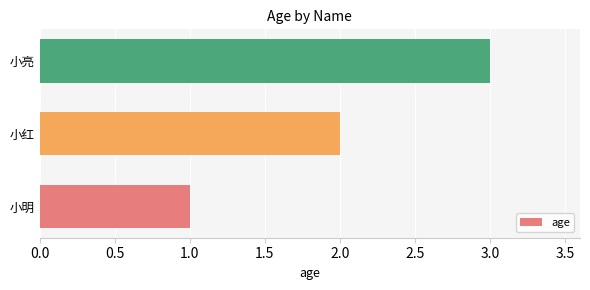

At which label is the value closest to 2?

小红